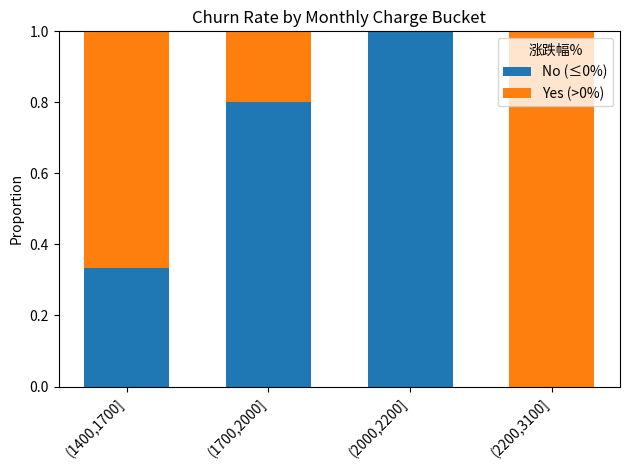

Where is No (≤0%) nearest to the value 0?

(2200,3100]